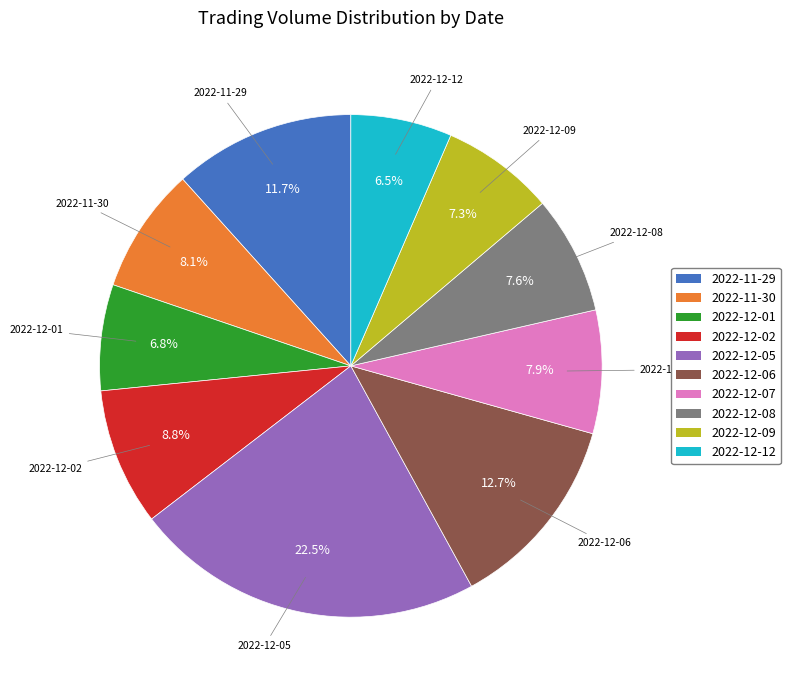

To the nearest percent, what percentage of the pie is 2022-12-09?

7%